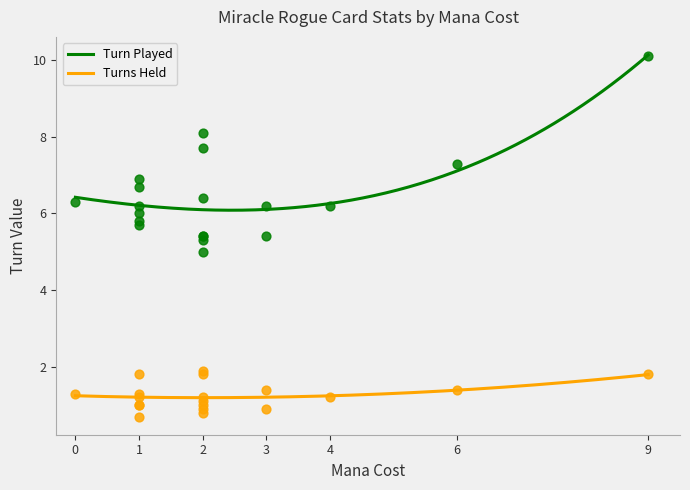

What are all the series names shown in the legend?

turn_played, turns_held